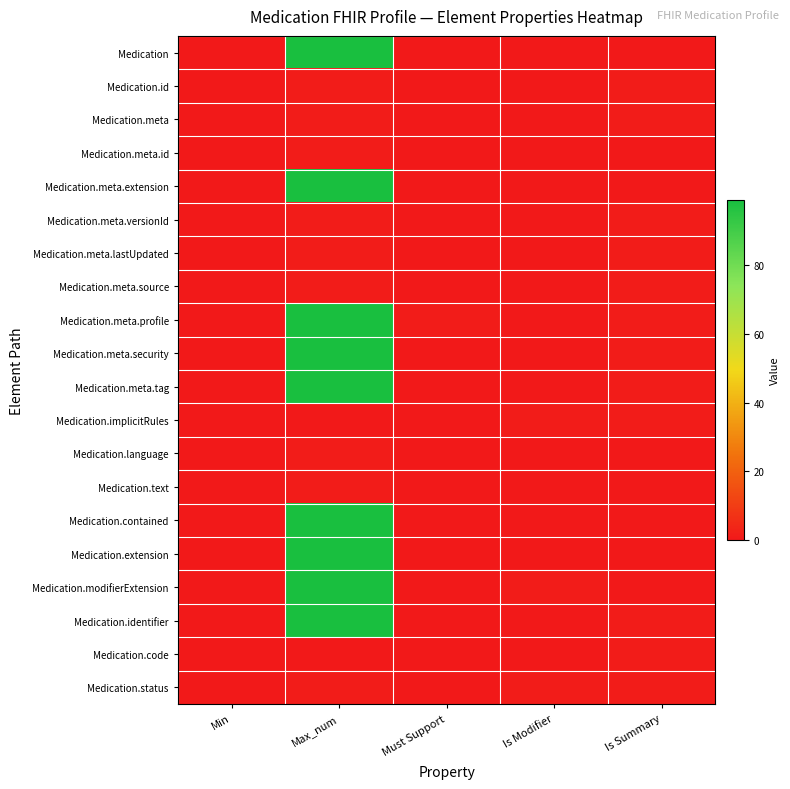

What is the difference between the highest and lowest values at Max_num?

99